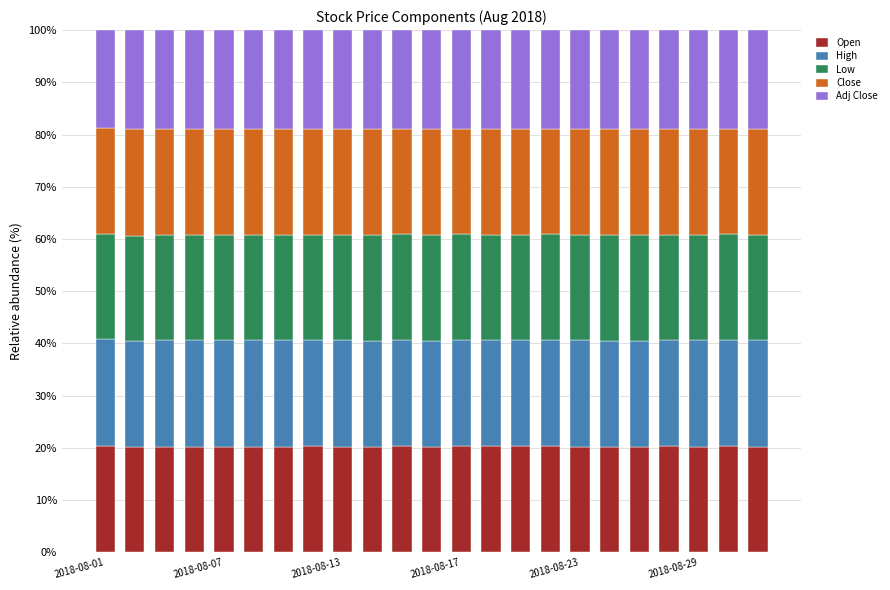

What are all the series names shown in the legend?

Open, High, Low, Close, Adj Close